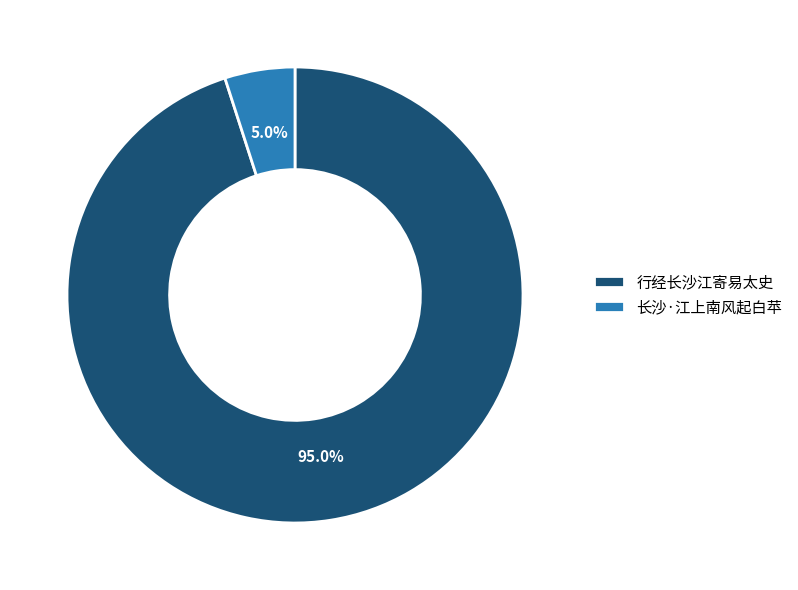

Which category has the biggest portion of the pie?

行经长沙江寄易太史